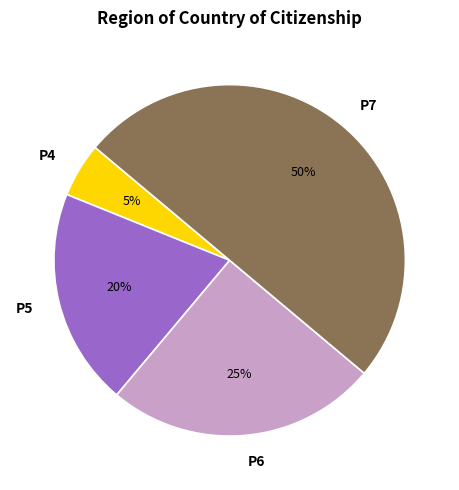

Which has a higher value, P5 or P6?

P6